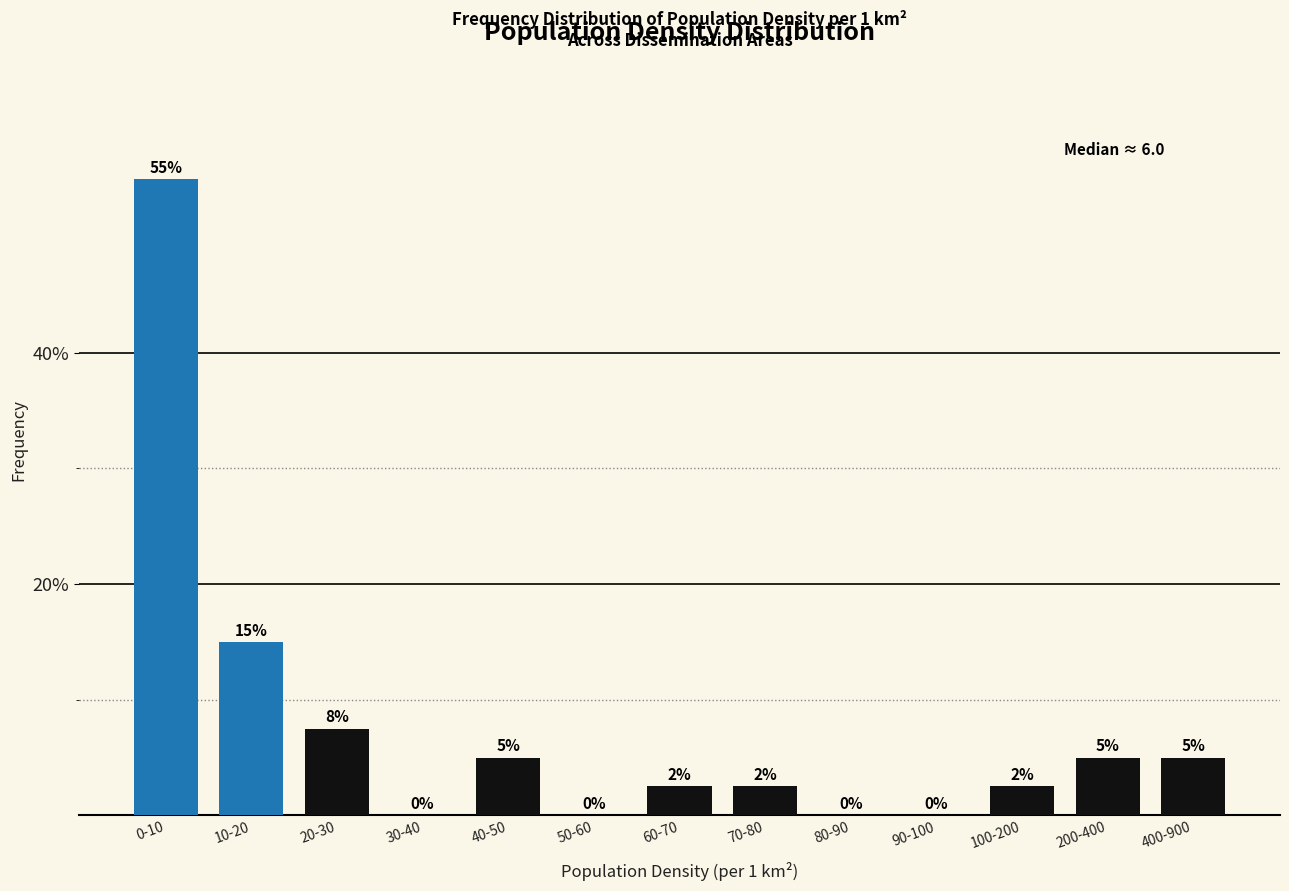

Which label corresponds to the largest value in the chart?

0-10